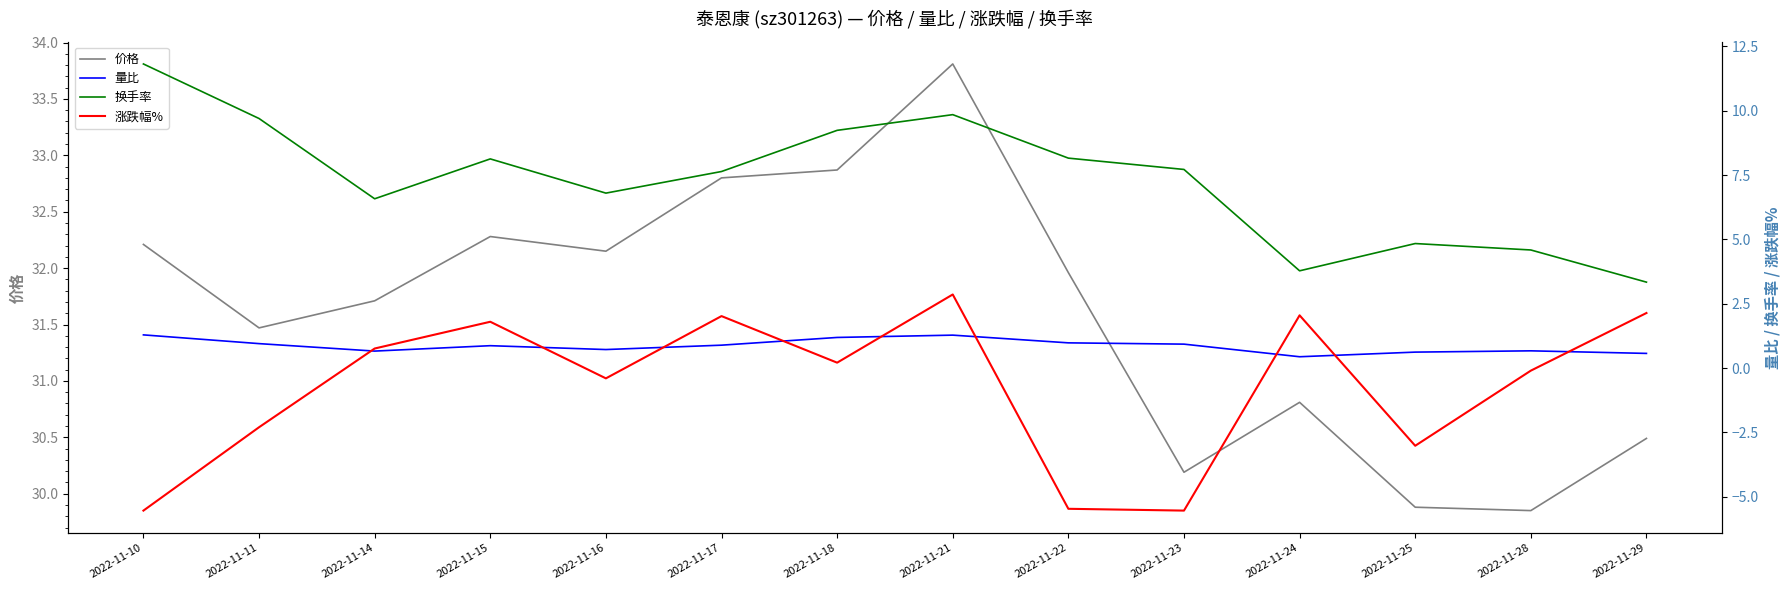

Does the chart display data point markers on the line(s)?

No